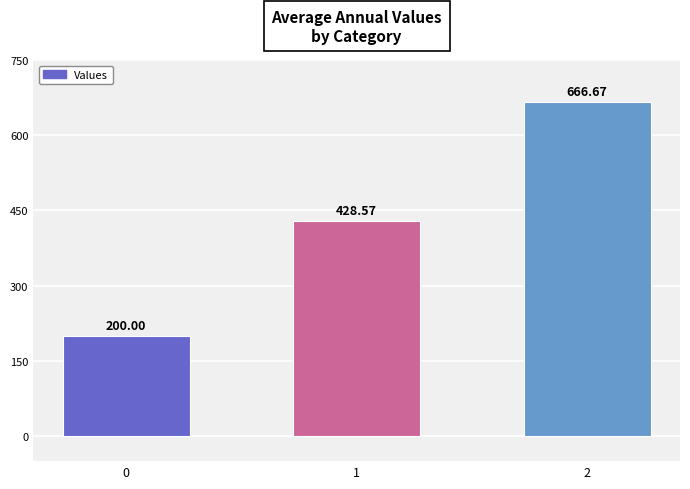

Is it true that the value at 0 is 330.8?

False